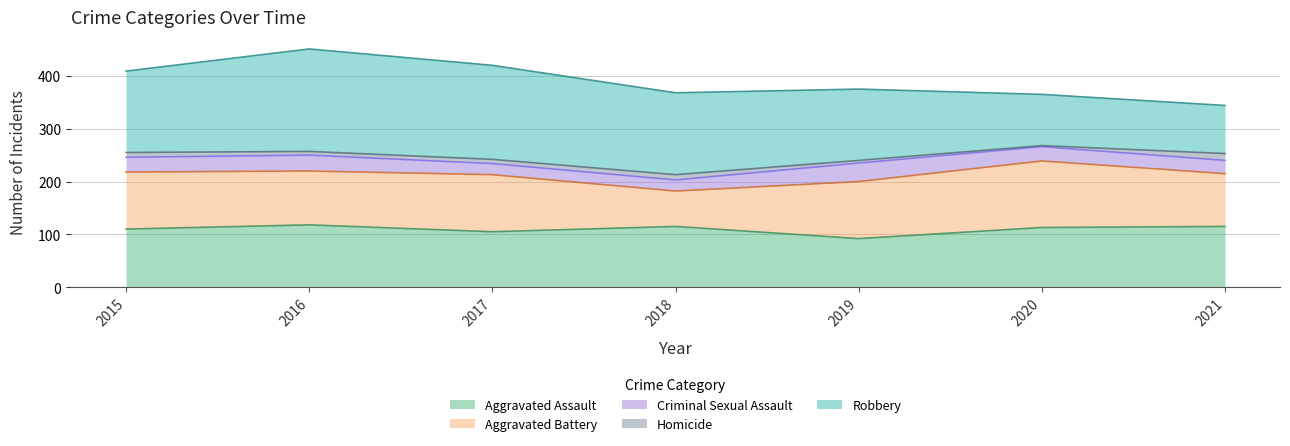

What is the difference between the maximum and minimum values in the Aggravated Assault series?

26